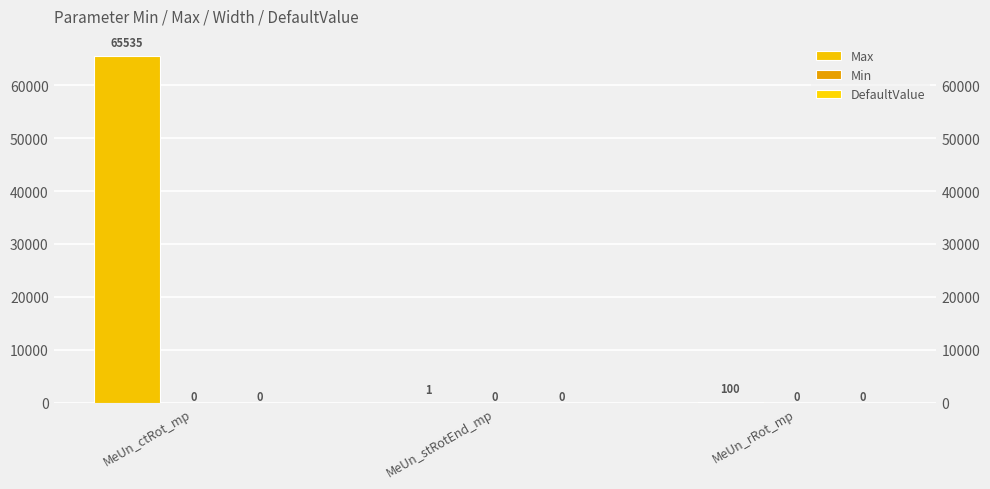

Reading left to right, transcribe all the data shown in this chart.

Max: MeUn_ctRot_mp=65535	MeUn_stRotEnd_mp=1	MeUn_rRot_mp=100
Min: MeUn_ctRot_mp=0	MeUn_stRotEnd_mp=0	MeUn_rRot_mp=0
DefaultValue: MeUn_ctRot_mp=0	MeUn_stRotEnd_mp=0	MeUn_rRot_mp=0